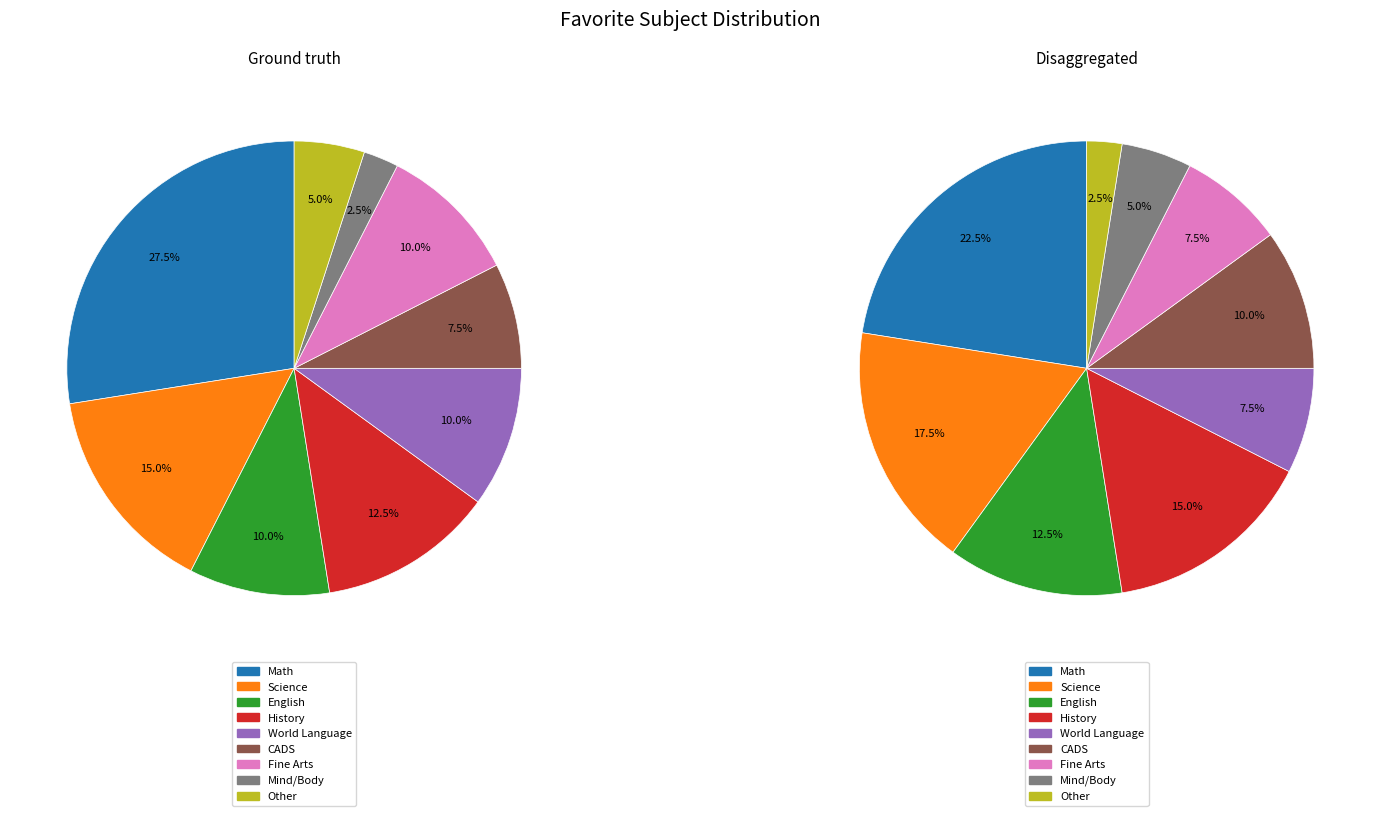

Which slice is the smallest?

Mind/Body